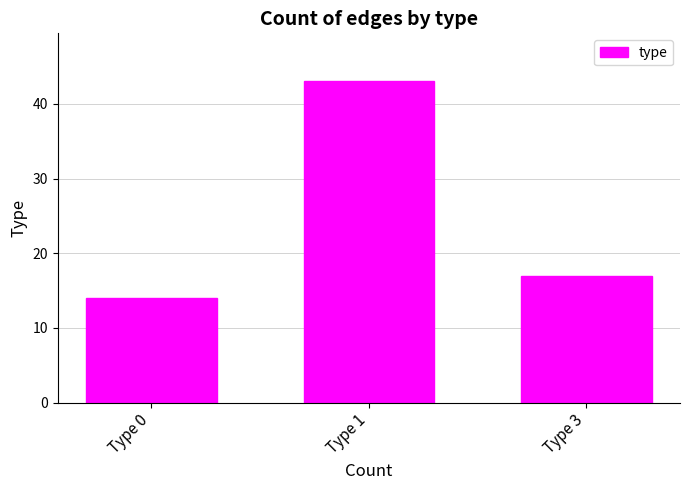

List the labels in order of value, largest first.

Type 1, Type 3, Type 0